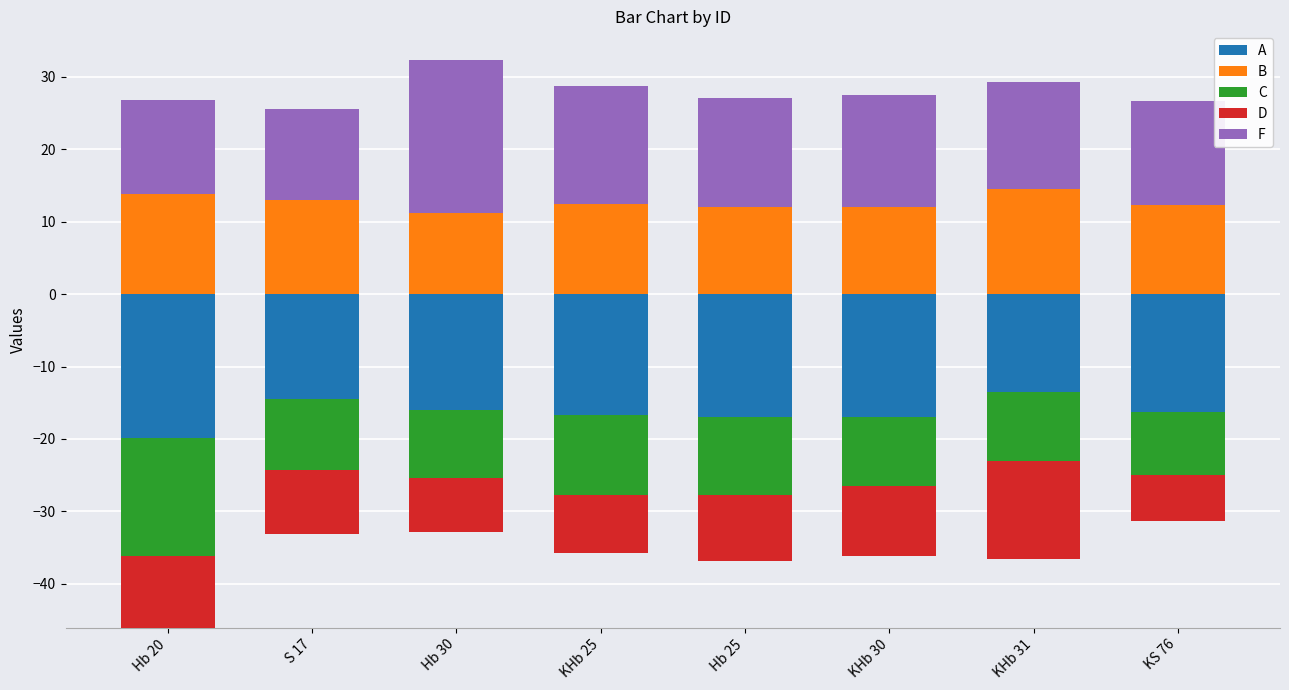

The B series shows 3.8 at Hb 25. True or false?

False